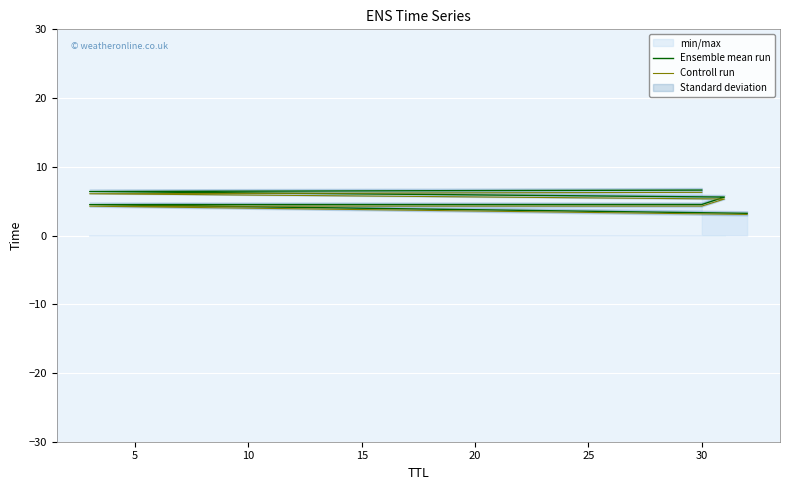

Reading left to right, transcribe all the data shown in this chart.

Ensemble mean run: 3.2	4.5	4.5	5.6	6.4	6.6
Controll run: 3.1	4.3	4.3	5.3	6.1	6.3